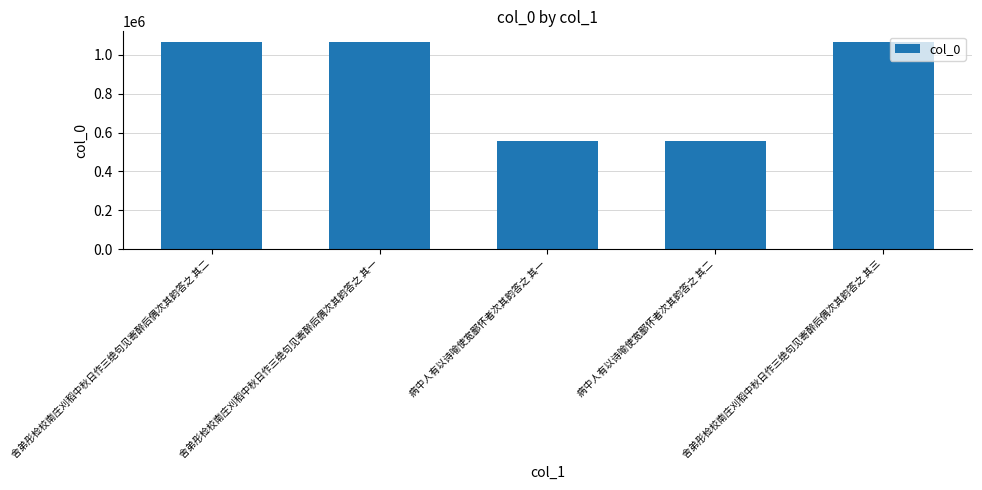

True or false: the data shows 612563 at 舍弟彤检校南庄刈稻中秋日作三绝句见寄醉后偶次其韵答之 其三.

False